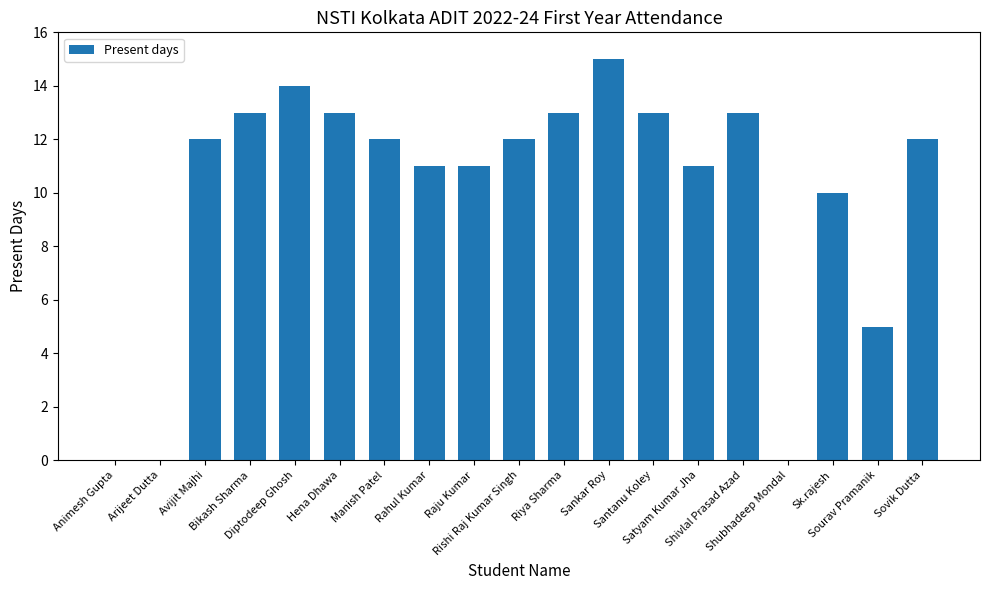

Reading left to right, list all the values displayed in this chart.

Animesh Gupta=0	Arijeet Dutta=0	Avijit Majhi=12	Bikash Sharma=13	Diptodeep Ghosh=14	Hena Dhawa=13	Manish Patel=12	Rahul Kumar=11	Raju Kumar=11	Rishi Raj Kumar Singh=12	Riya Sharma=13	Sankar Roy=15	Santanu Koley=13	Satyam Kumar Jha=11	Shivlal Prasad Azad=13	Shubhadeep Mondal=0	Sk.rajesh=10	Sourav Pramanik=5	Sovik Dutta=12